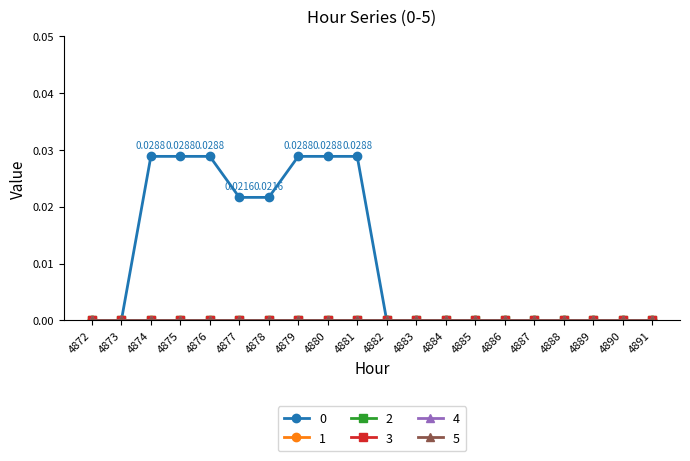

True or false: 2 has more than 1 interior local peaks.

False